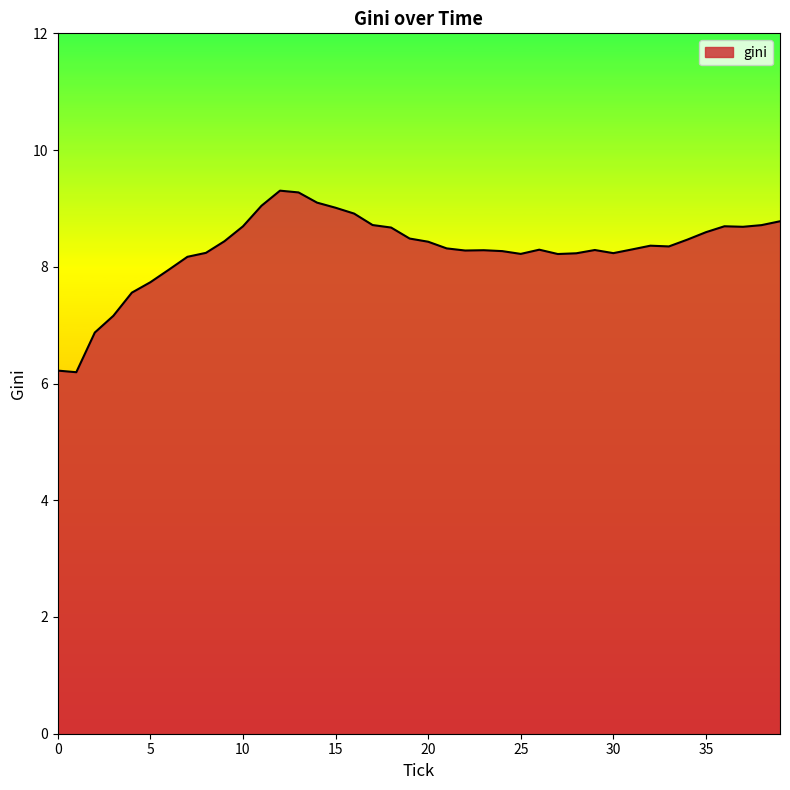

What is the minimum value shown in the chart?

6.2